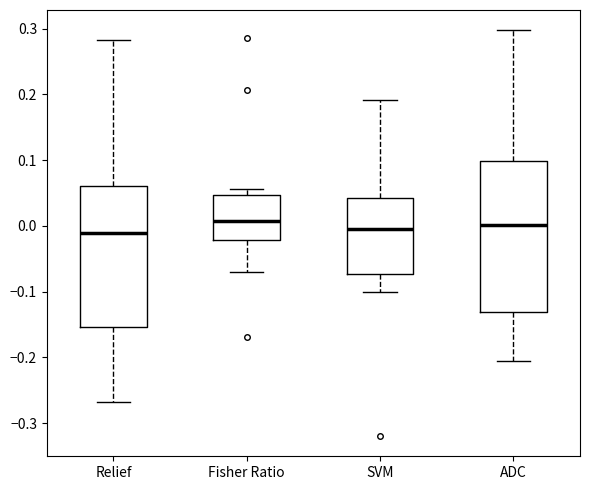

Reading left to right, transcribe this box plot: for each box, give where its median line is, the range the box spans, and where its two whiskers end, as read against the y-axis. The values are not printed on the chart, so give them approximately, as read against the axis.

Relief: median -0.01, box -0.15 to 0.06, whiskers -0.27 to 0.28
Fisher Ratio: median 0.01, box -0.02 to 0.05, whiskers -0.07 to 0.06
SVM: median 0.00, box -0.07 to 0.04, whiskers -0.10 to 0.19
ADC: median 0.00, box -0.13 to 0.10, whiskers -0.21 to 0.30